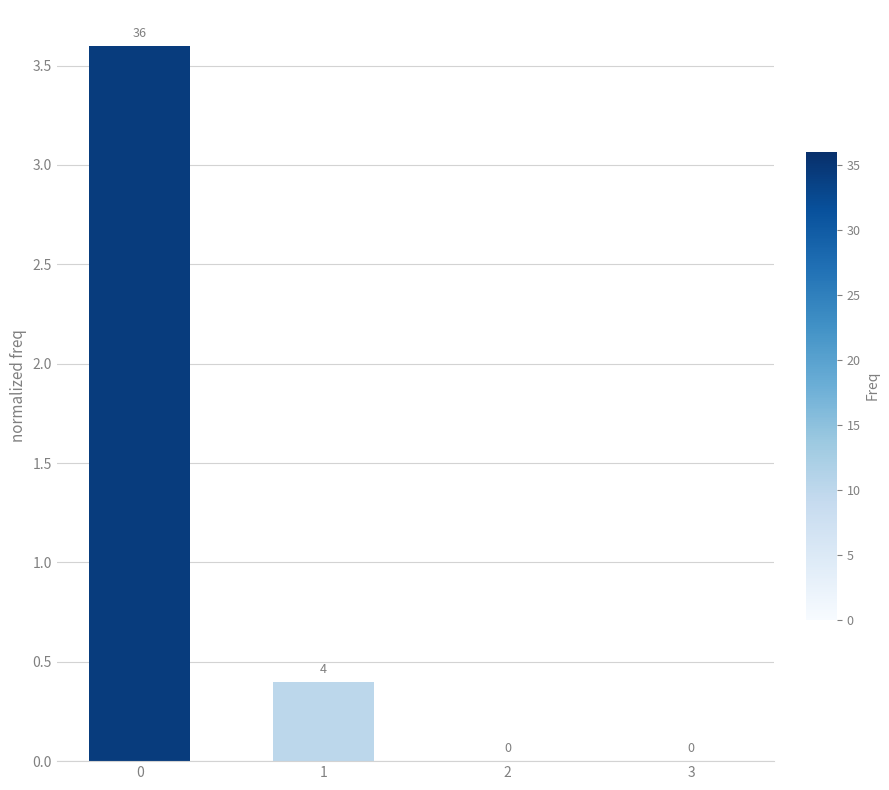

Is it true that the value at 2 is -1.7?

False